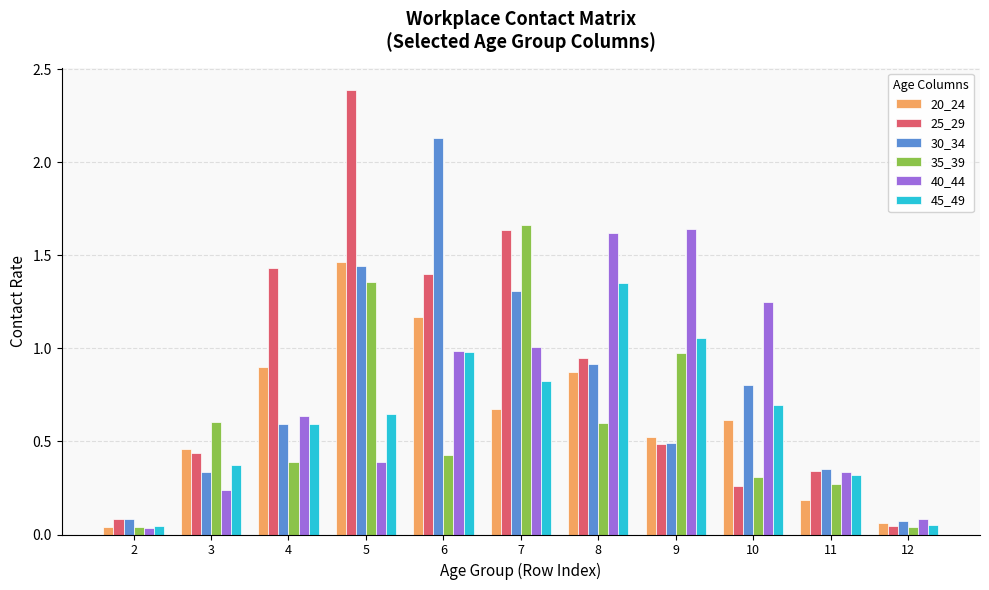

Which series has the largest total across all categories?

25_29